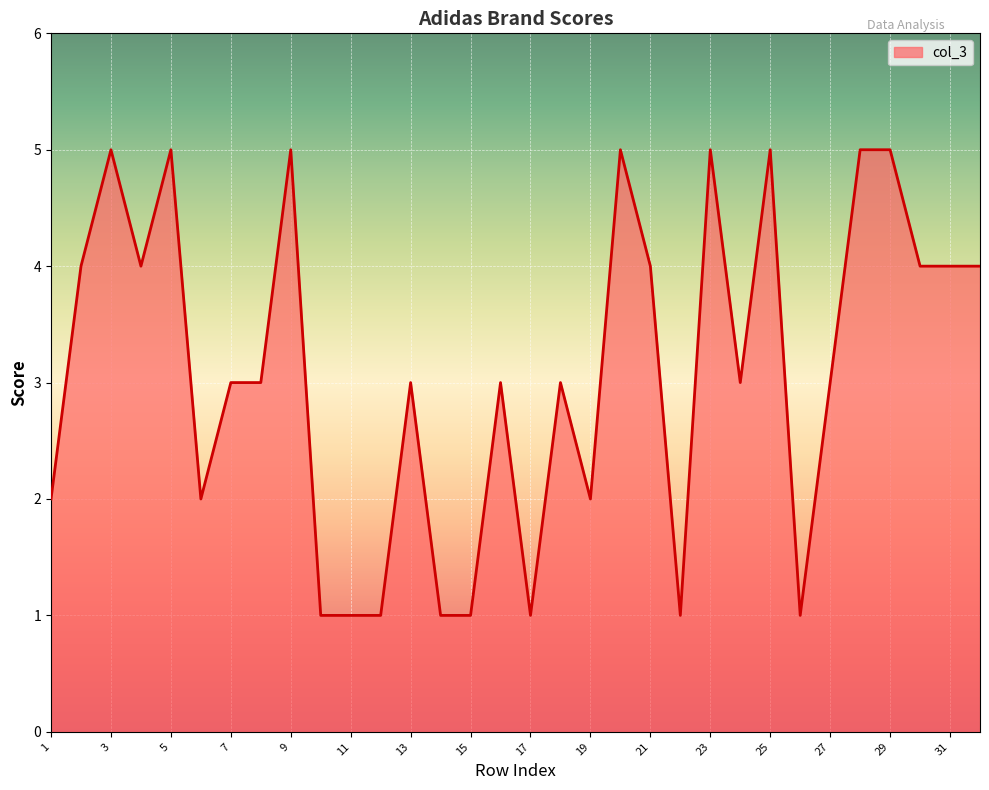

What is the difference between the maximum and minimum values?

4